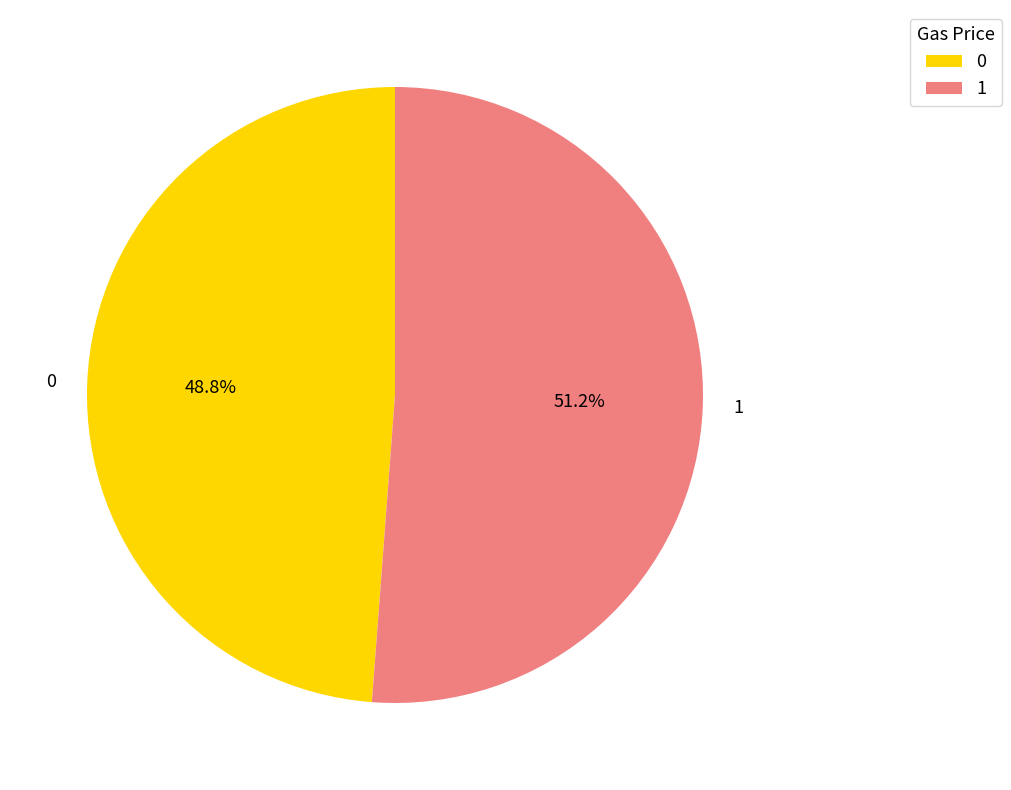

Between 0 and 1, which is larger?

1